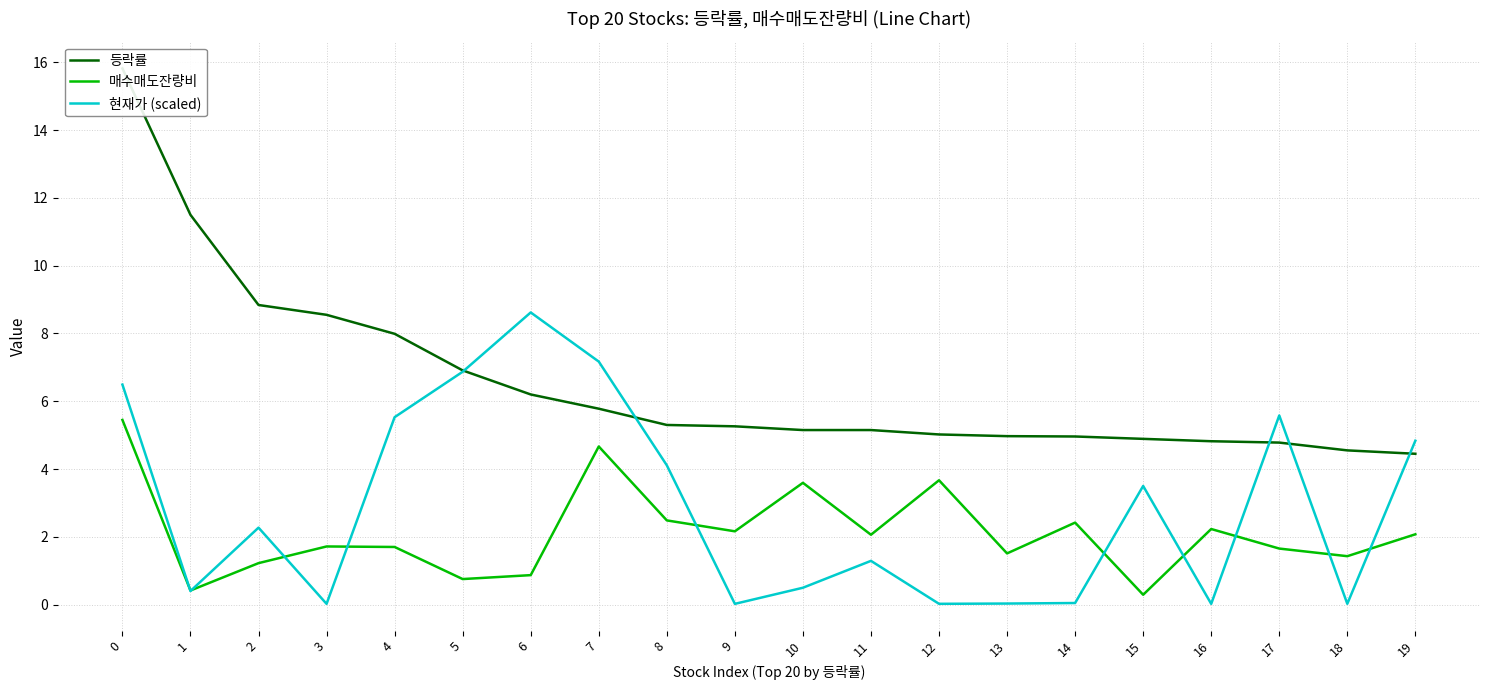

Between 5 and 6, which is larger?

5